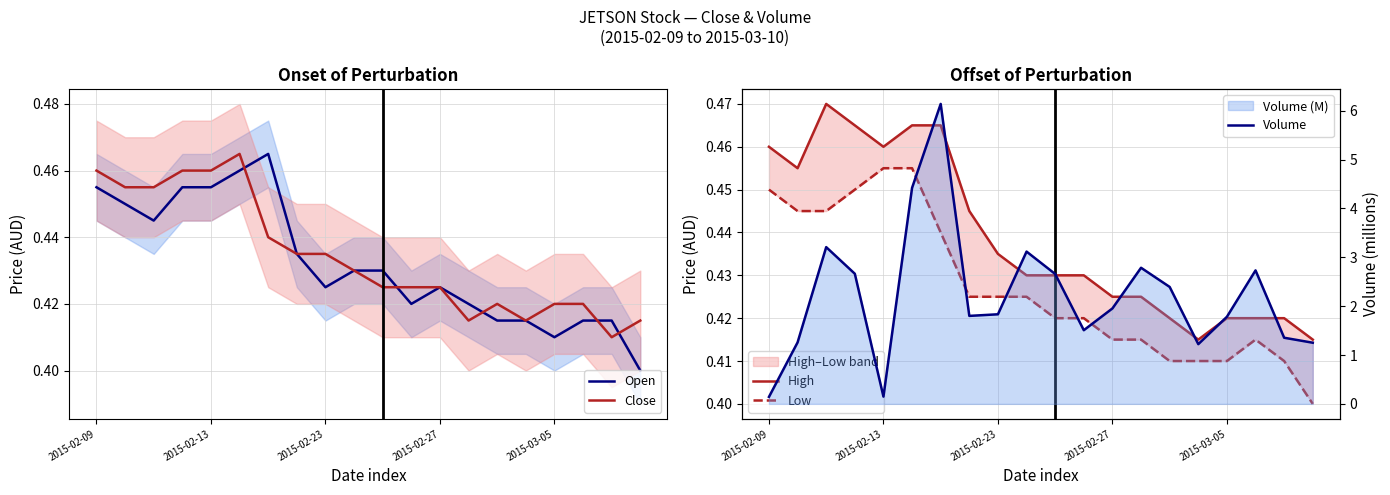

What is the value of the Volume point at the 12th from the left?

1.5